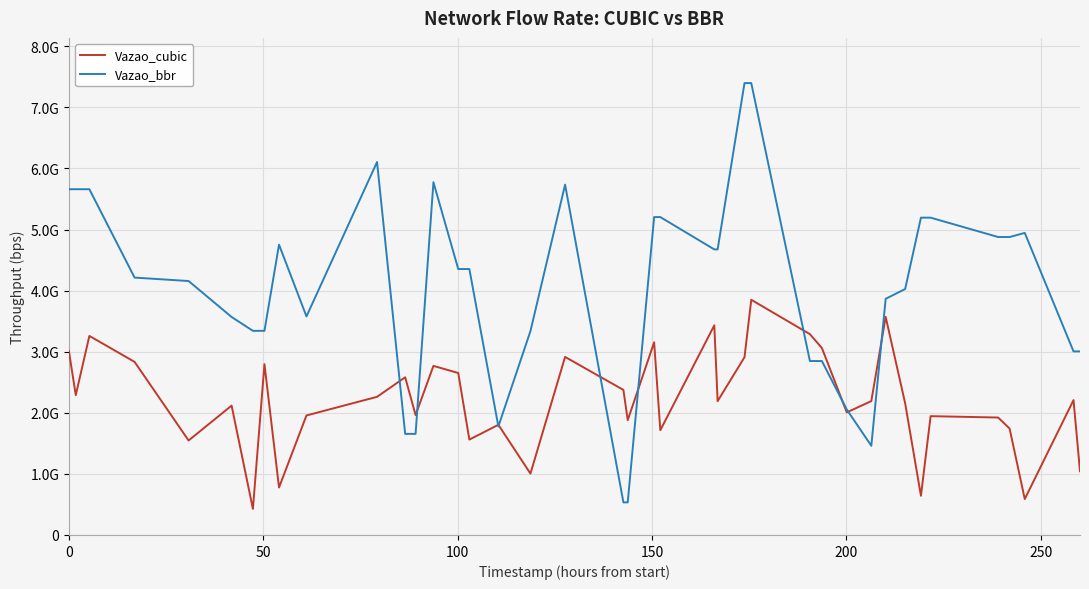

Rank the series by their maximum value, from lowest to highest.

Vazao_cubic, Vazao_bbr